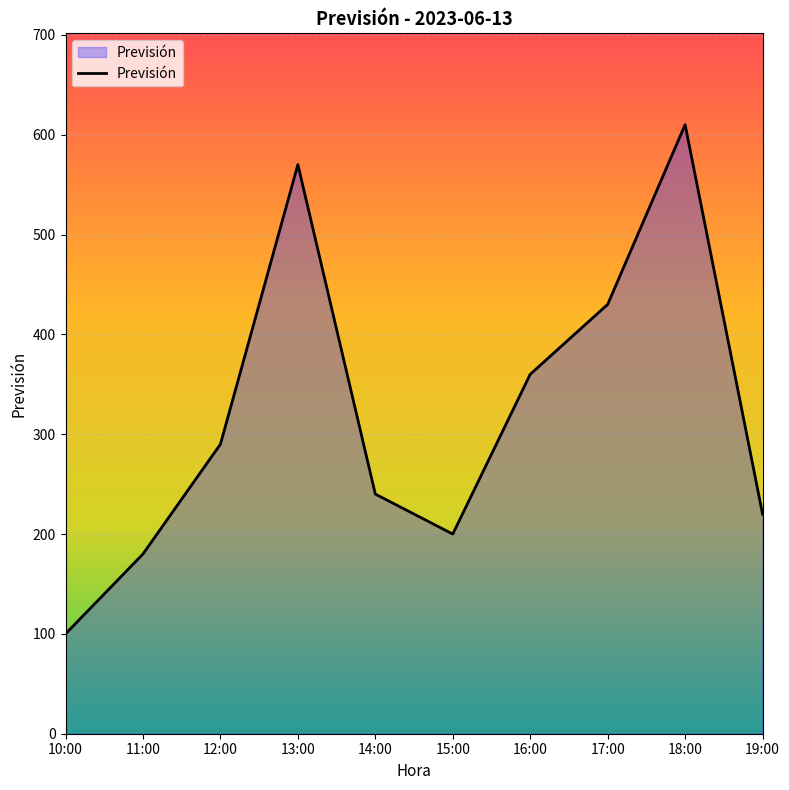

Reading left to right, what are all the values shown in this chart?

10:00=100	11:00=180	12:00=290	13:00=570	14:00=240	15:00=200	16:00=360	17:00=430	18:00=610	19:00=220